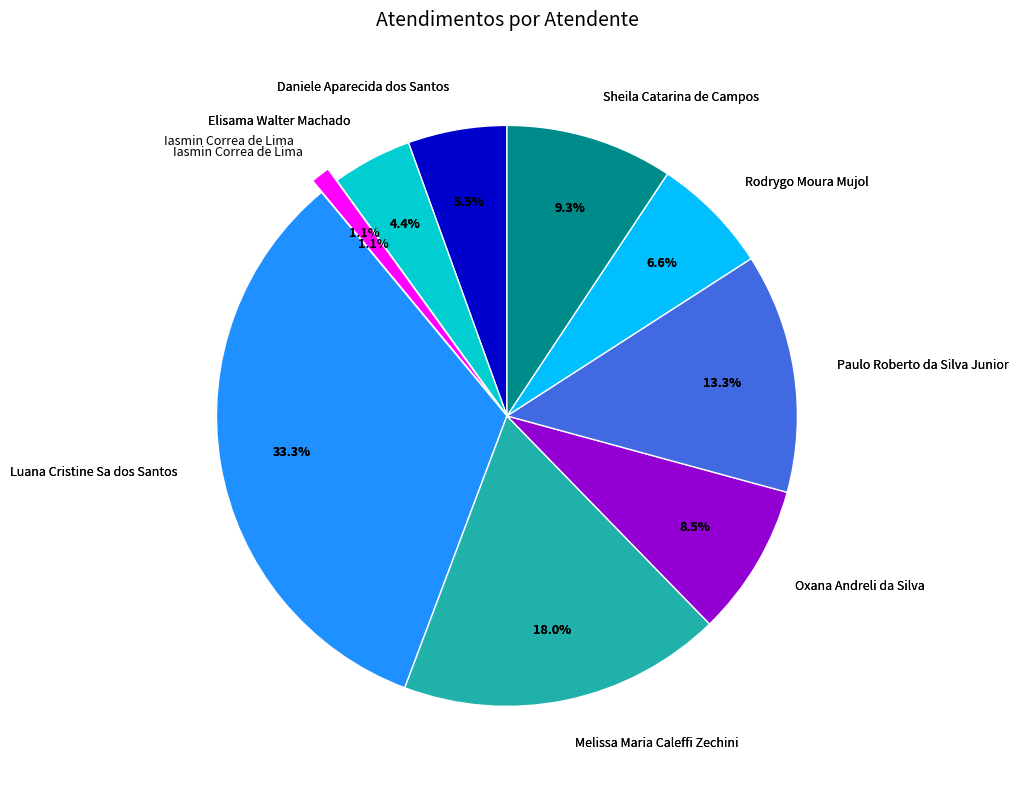

What is the smallest slice in the pie chart?

Iasmin Correa de Lima